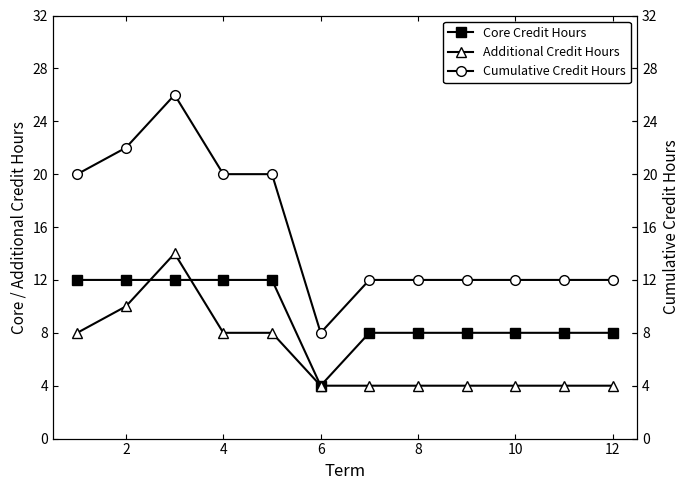

How many lines are shown in the chart?

3